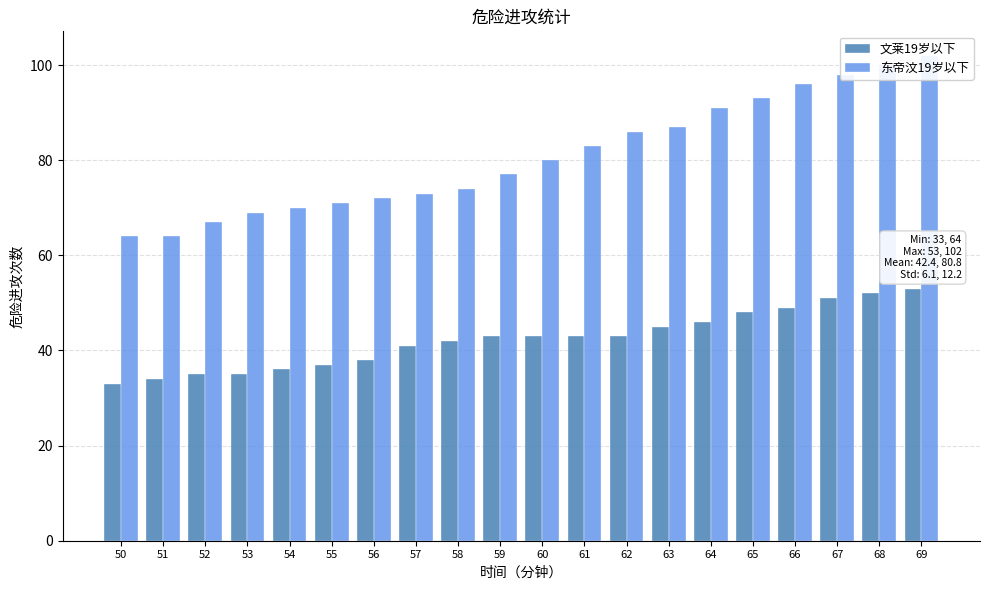

What is the difference between the maximum and minimum values in the 东帝汶19岁以下 series?

38